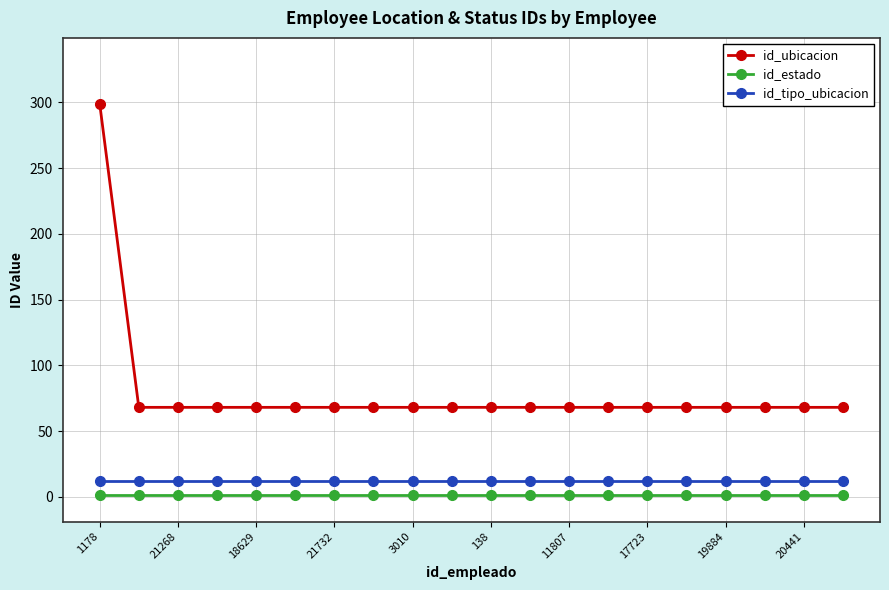

What is the highest value of the id_tipo_ubicacion series?

12